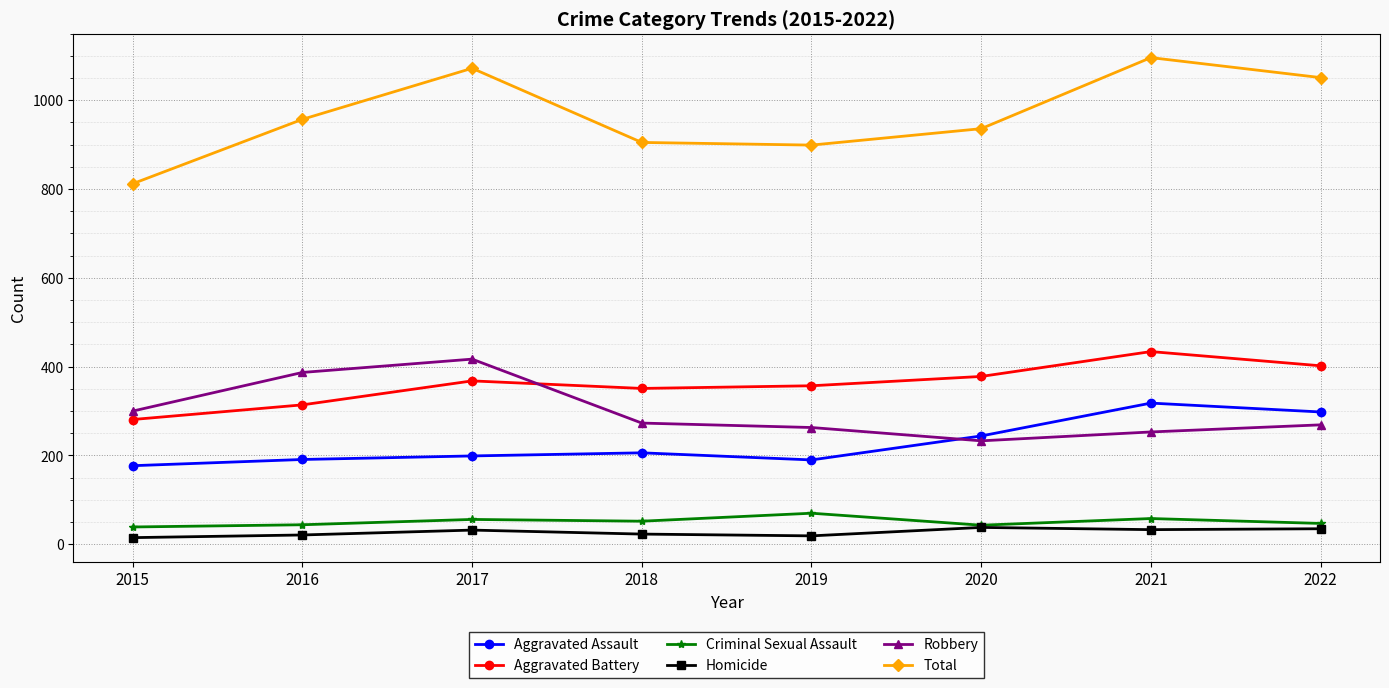

True or false: Aggravated Assault and Aggravated Battery intersect in this chart.

False